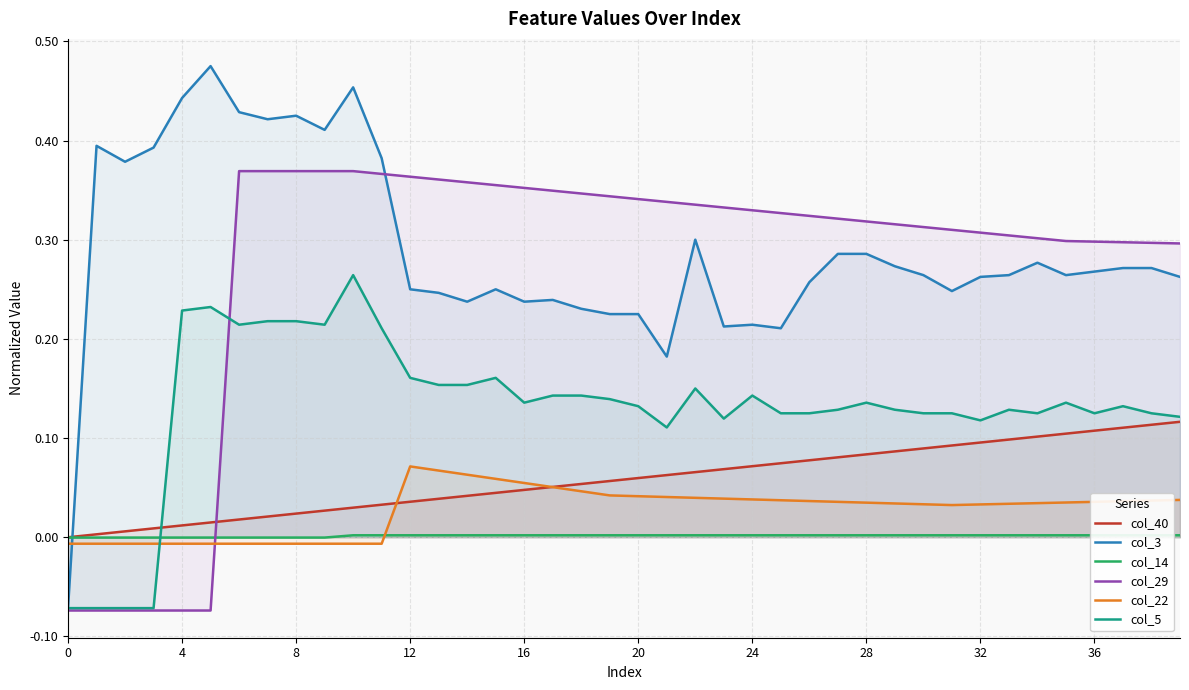

Is it true that col_40 equals 0.1 at 24?

False